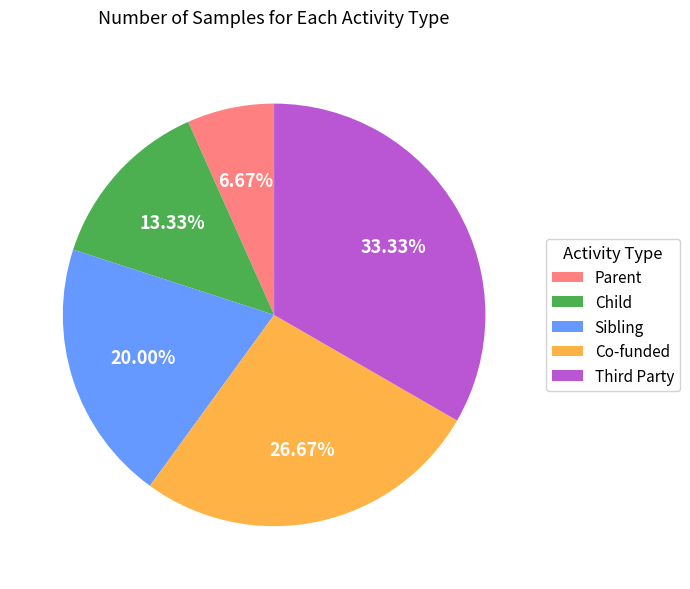

To the nearest percent, what is the difference between the largest and smallest slice percentages?

27%